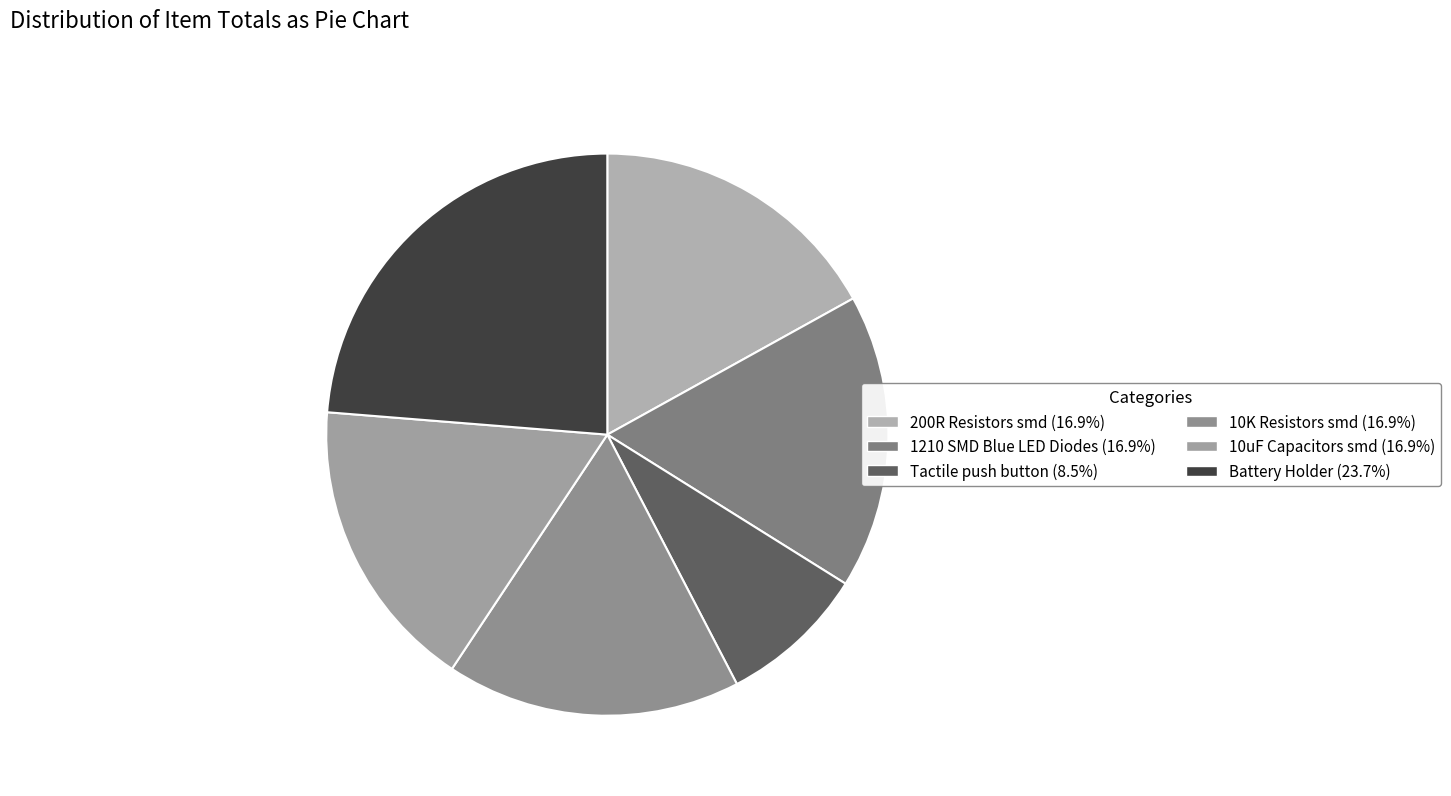

Count the number of slices in the pie.

6